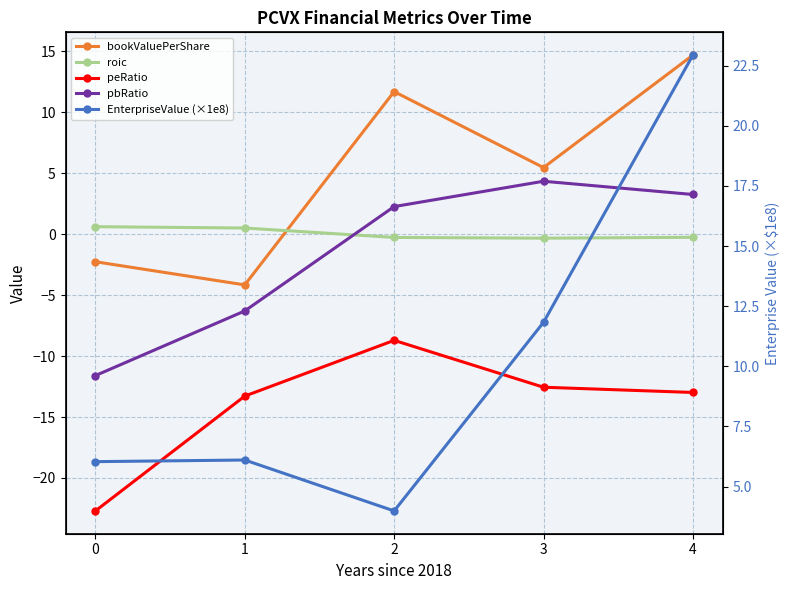

The value of bookValuePerShare at 1 is -6.1. True or false?

False